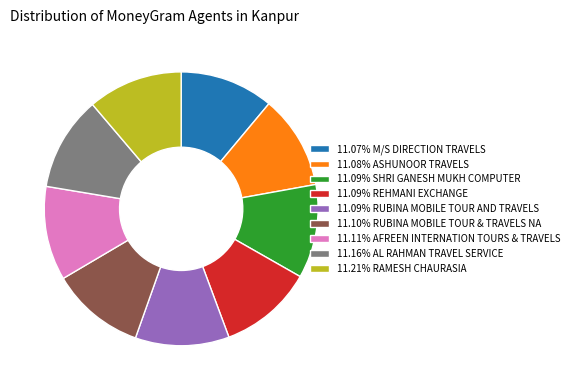

Does 11.16% AL RAHMAN TRAVEL SERVICE account for over 50% of the chart?

No